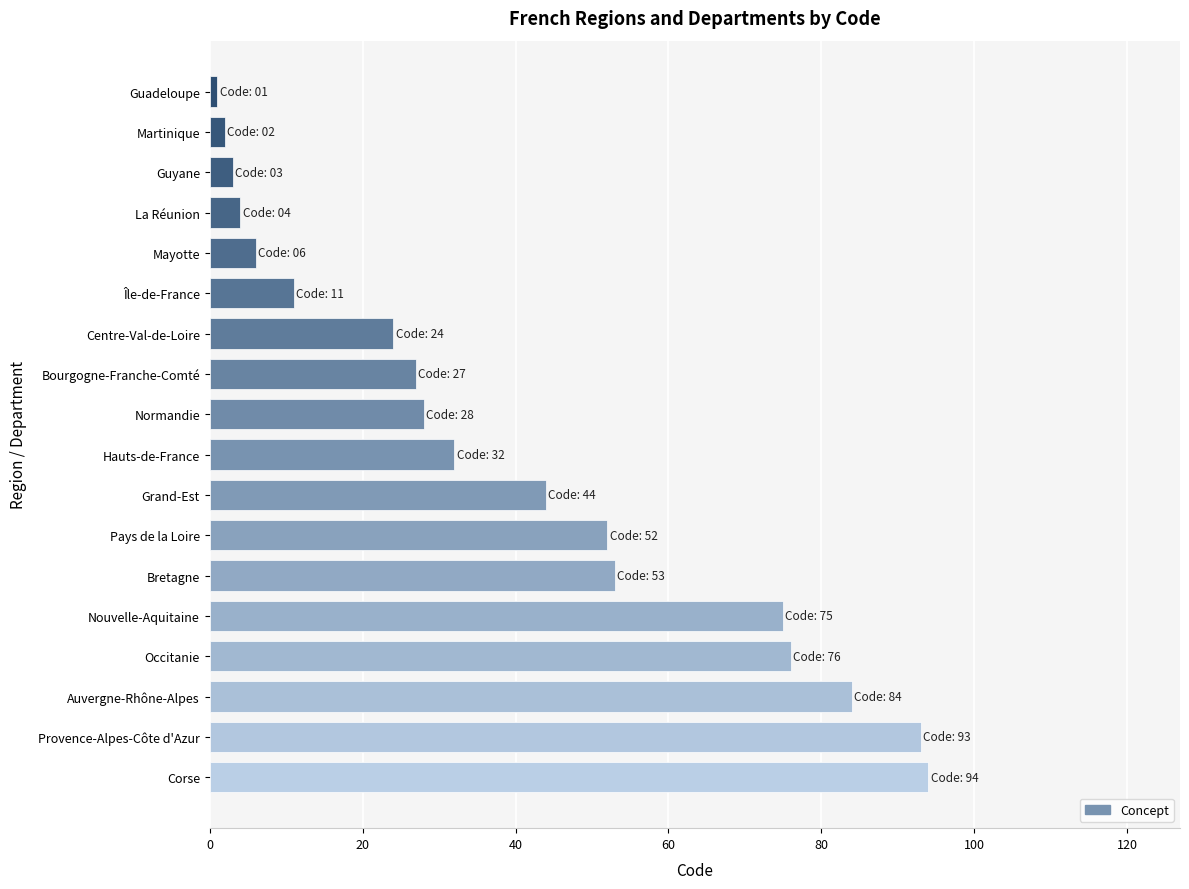

What is the approximate value at Corse?

94